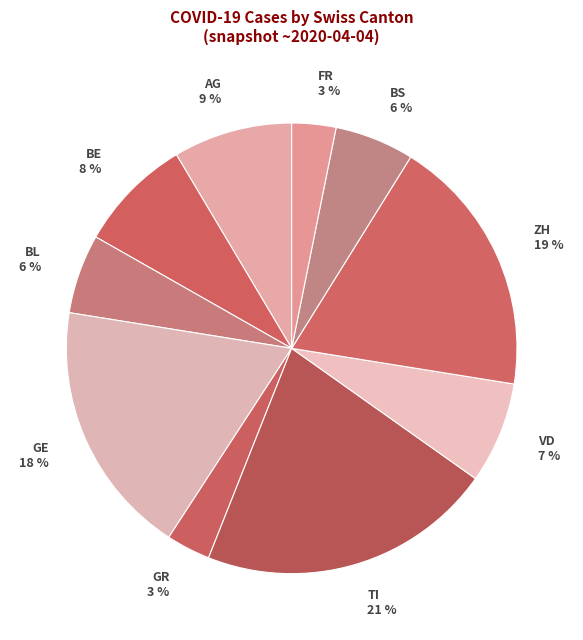

Does any single category account for the majority?

No